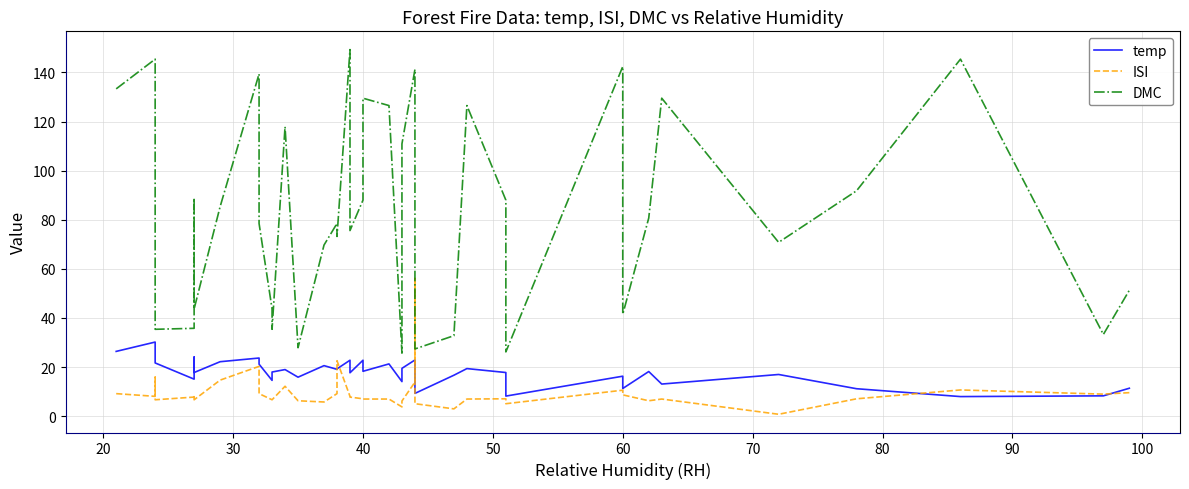

What is the sum of all DMC values?

3347.7